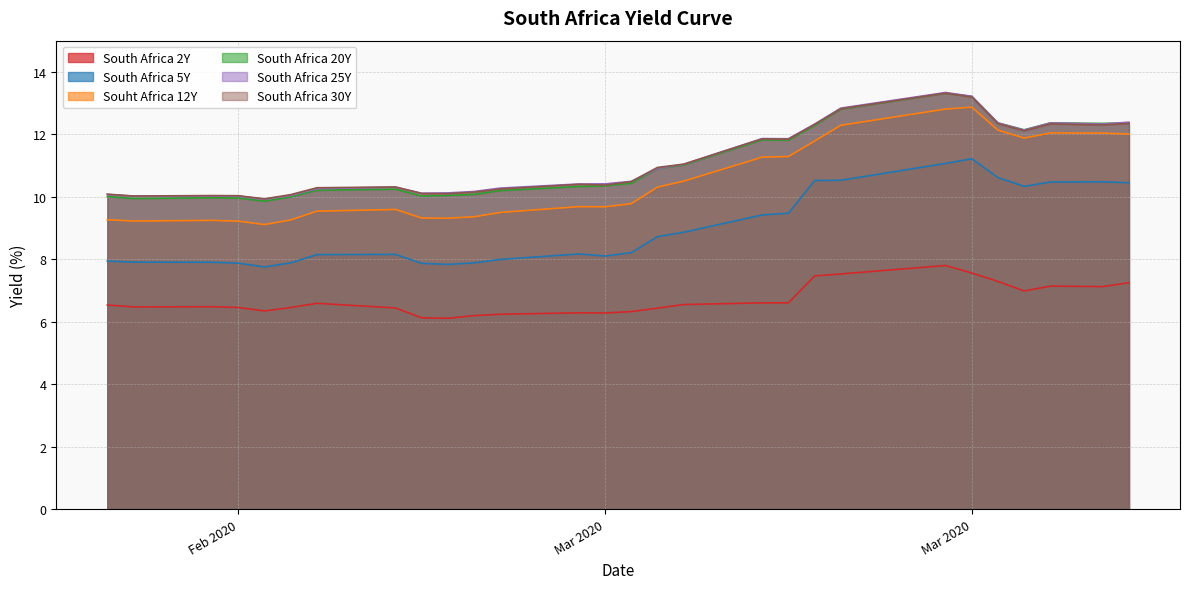

Does the chart display data point markers on the line(s)?

No